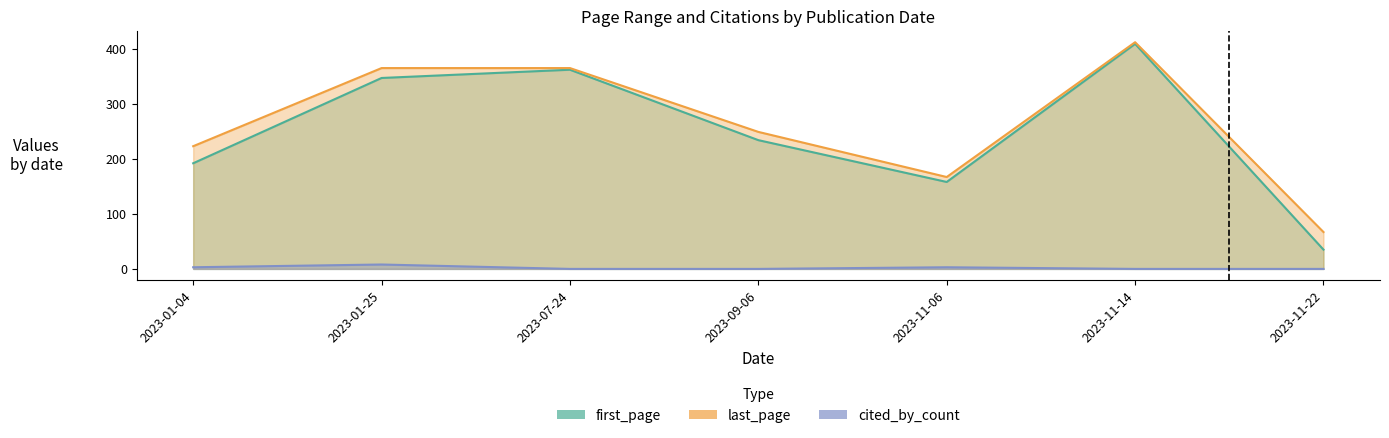

Count the number of data series in this chart.

3